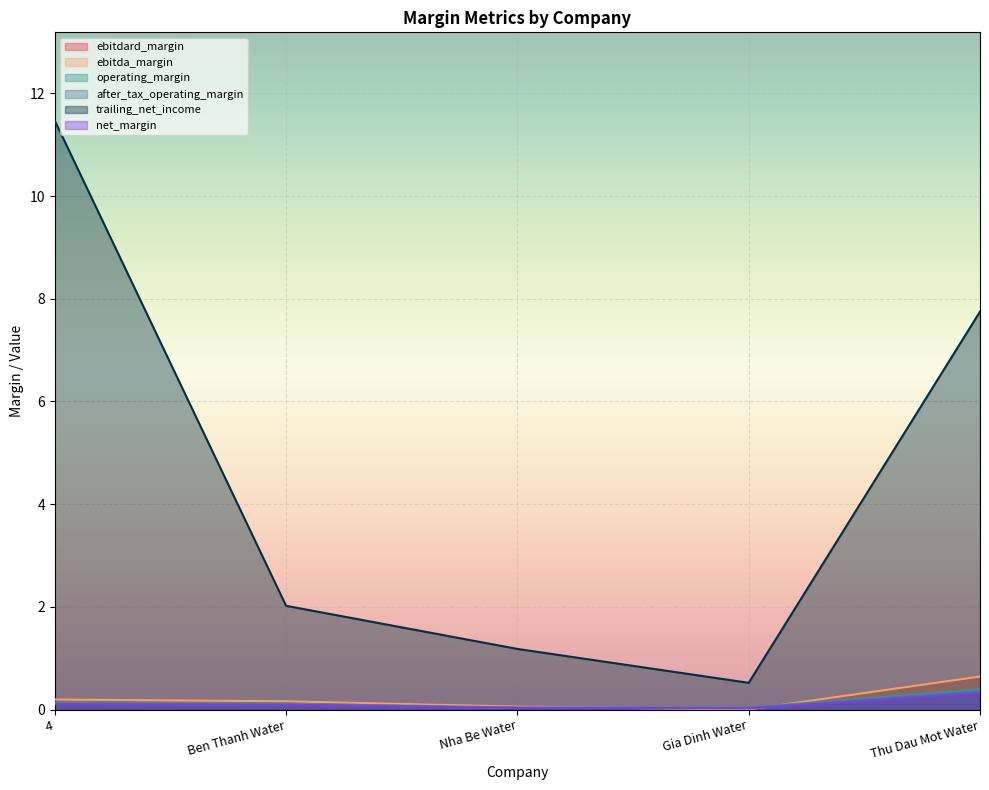

True or false: trailing_net_income and ebitdard_margin intersect in this chart.

False